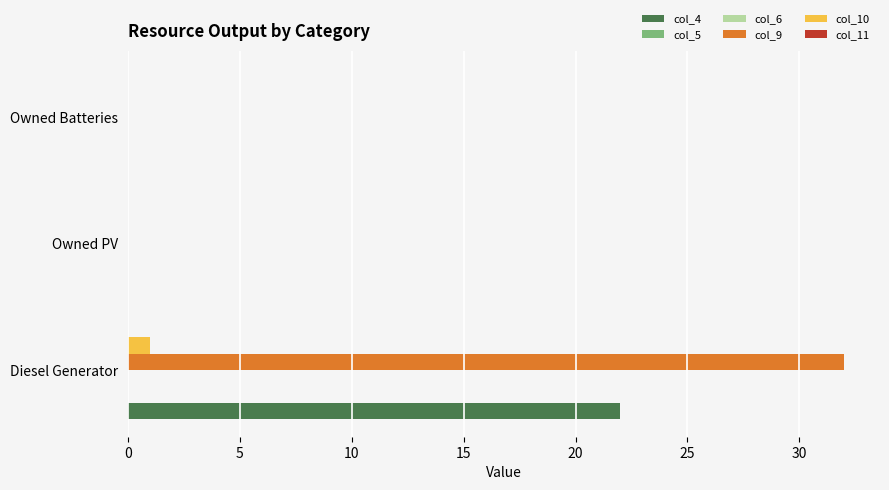

Between 0 and 5, which series saw the biggest shift?

col_9